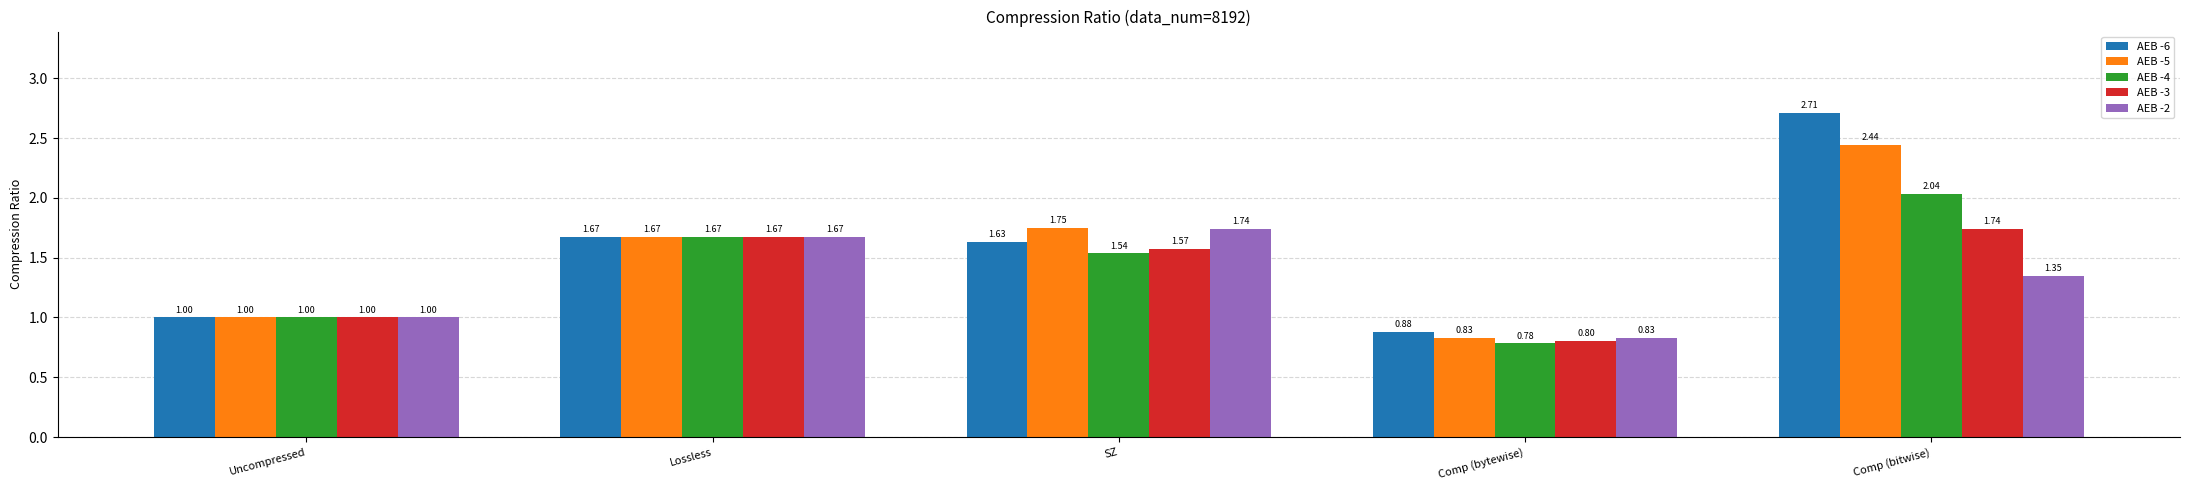

Rank the series by their average value, from lowest to highest.

AEB -2, AEB -3, AEB -4, AEB -5, AEB -6